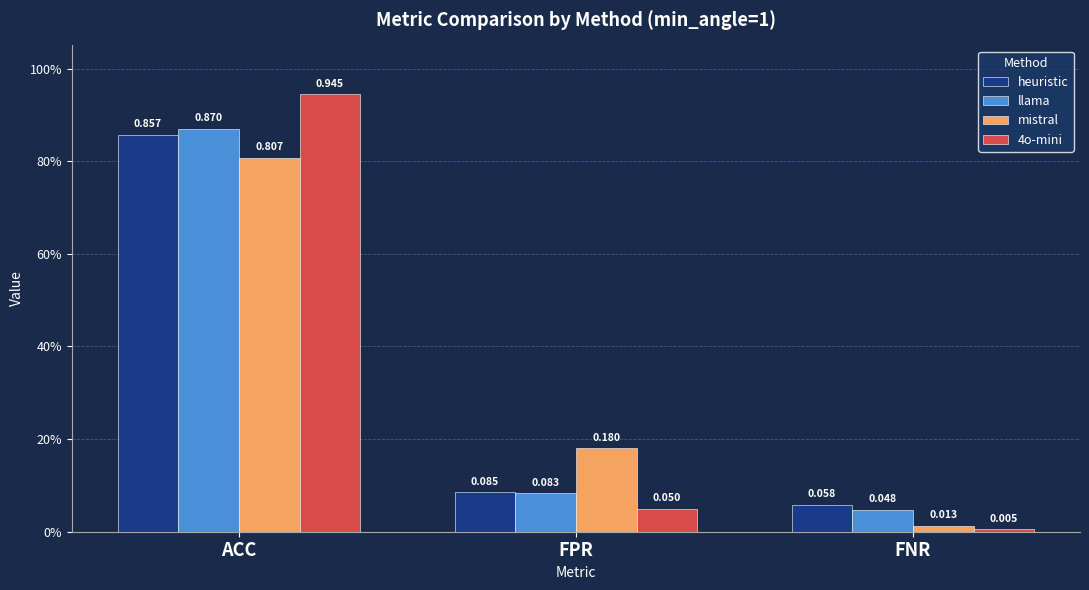

What is the label of the 2nd bar from the left?

FPR